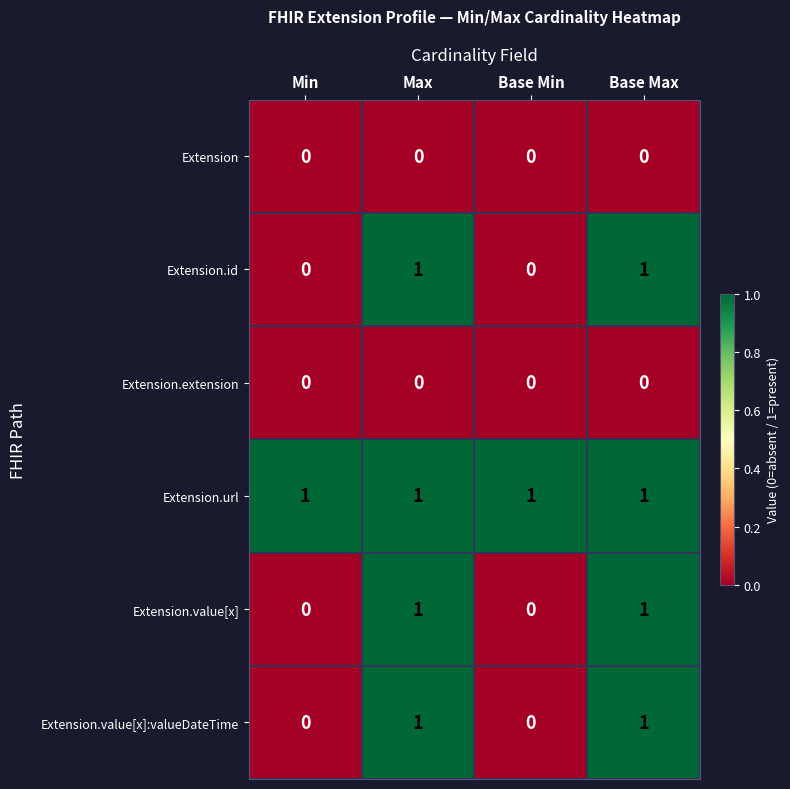

The value of Extension.value[x]:valueDateTime at Base Min is 0. True or false?

True